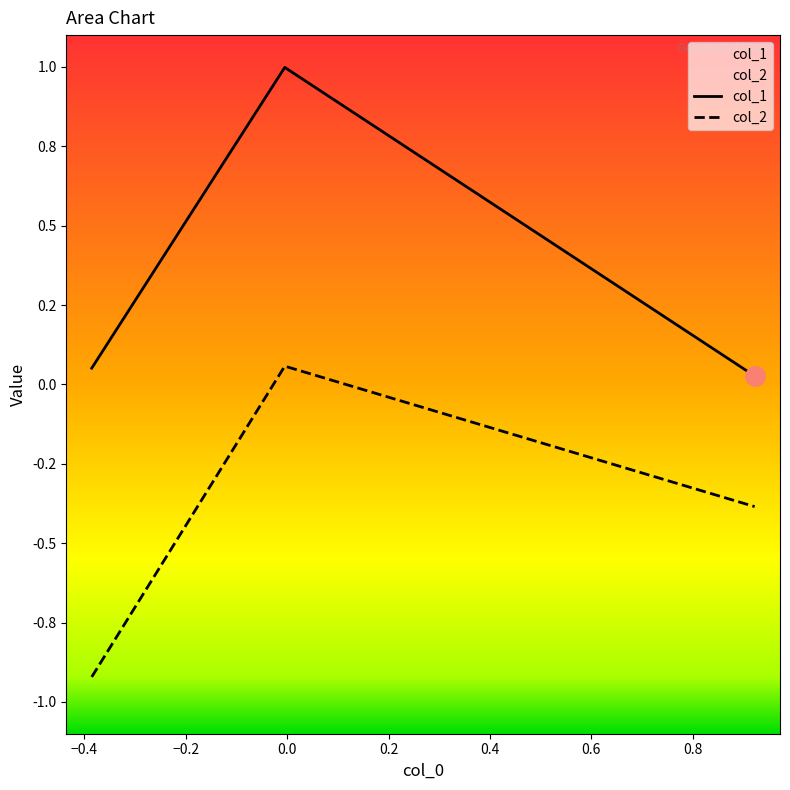

True or false: col_2 has a value of 0.0 at −0.4.

False